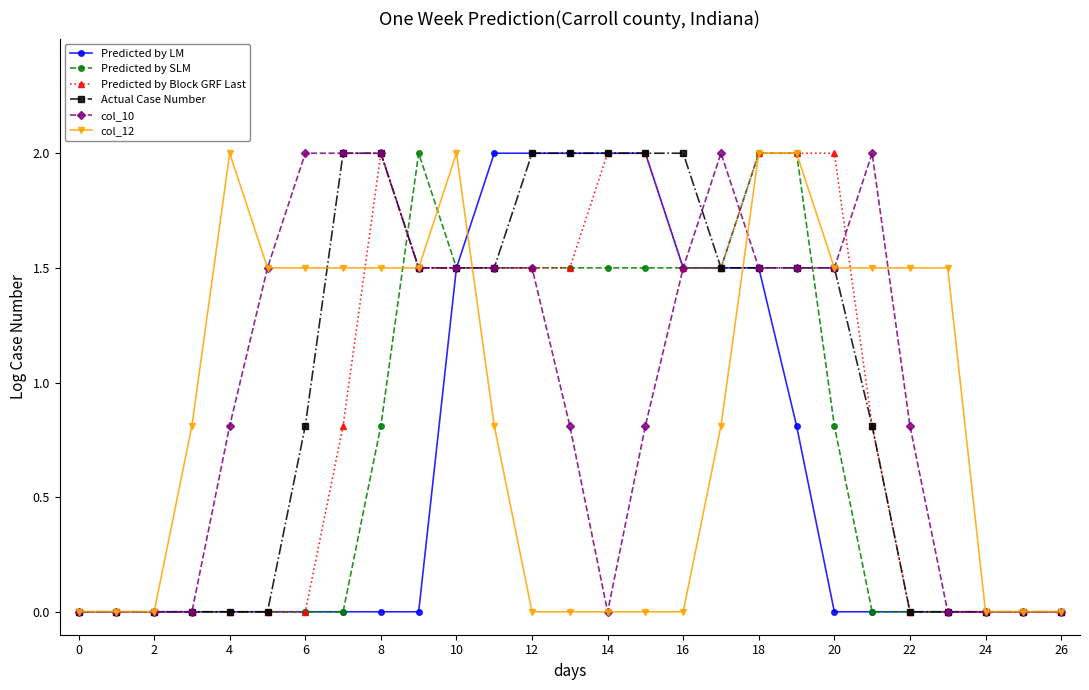

What is the greatest value displayed?

2.0